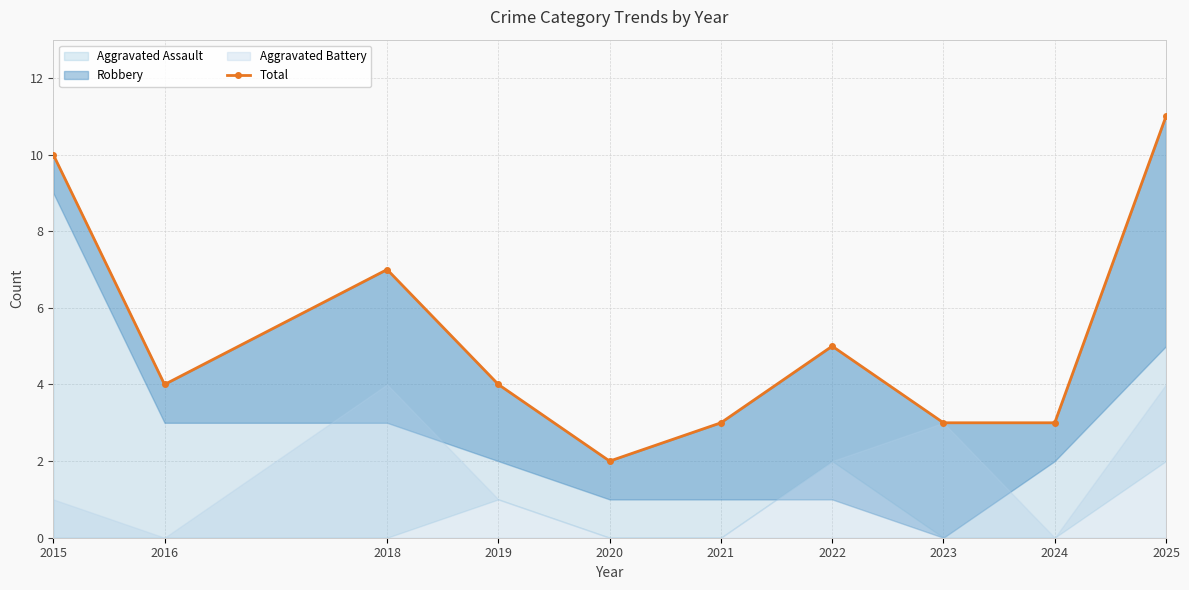

What is the smallest value displayed?

2